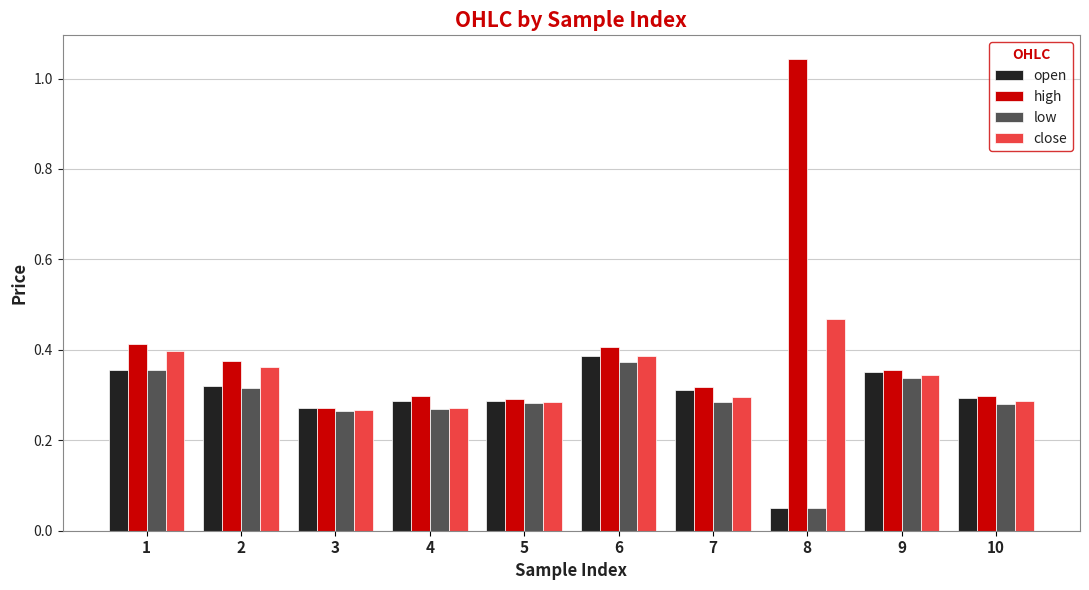

Which series has the widest spread of values?

high